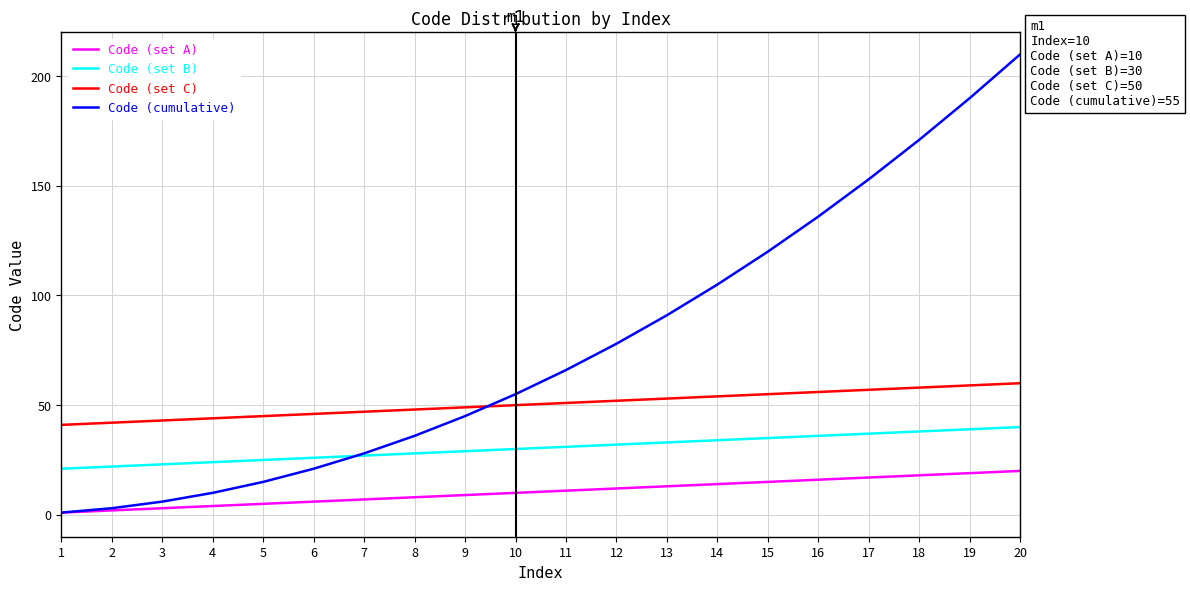

What is the difference between the highest and lowest values at 18?

153